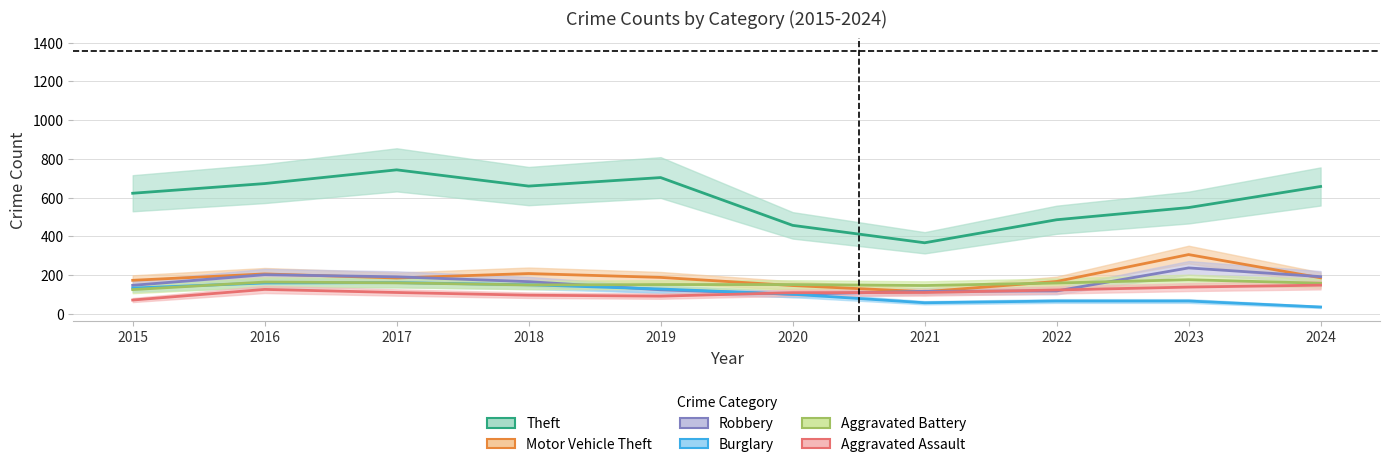

What is the smallest value displayed?

34